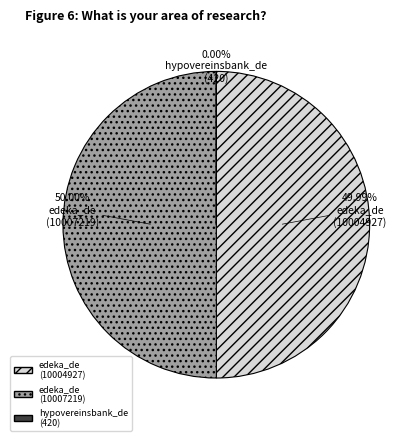

Approximately how many times larger is the value at edeka_de (10007219) compared to edeka_de (10004927)?

1.0